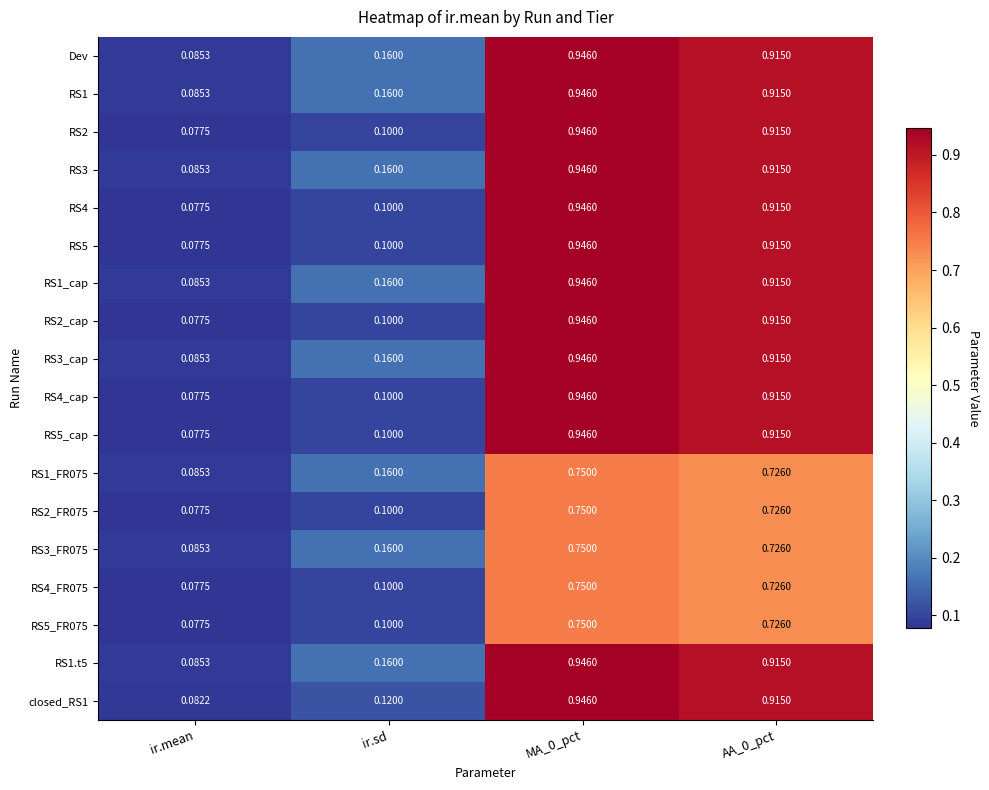

Is the value of RS4_FR075 at MA_0_pct greater than the value of RS2_cap at ir.sd?

Yes